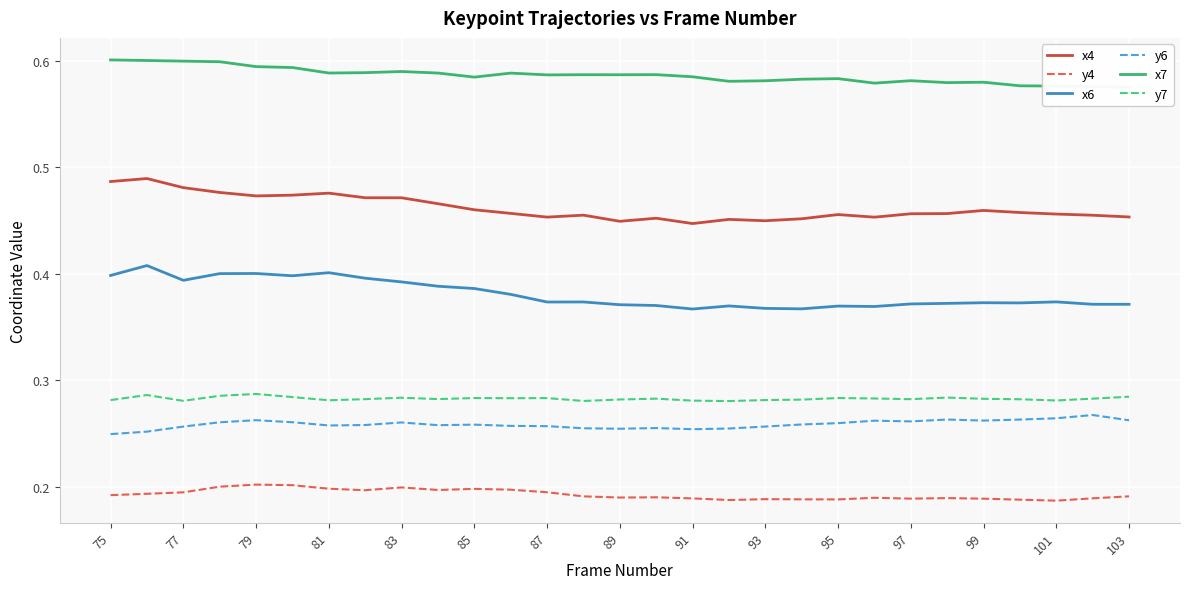

True or false: y6 and x4 cross at least once.

False